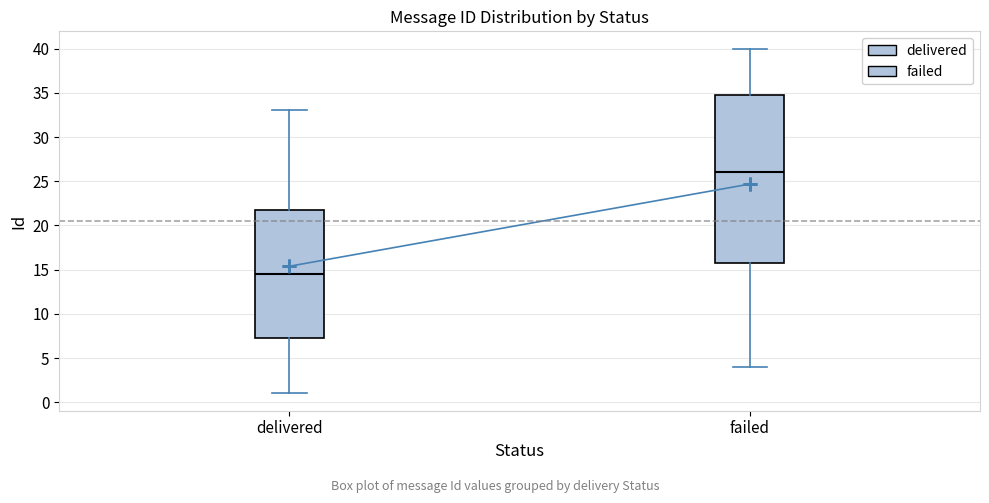

Reading left to right, read every box against the y-axis: the position of its median line, the range the box covers, and the ends of its whiskers. The values are not printed on the chart, so give them approximately, as read against the axis.

delivered: median 14.5, box 7.5 to 22.0, whiskers 1.0 to 33.0
failed: median 26.0, box 16.0 to 35.0, whiskers 4.0 to 40.0